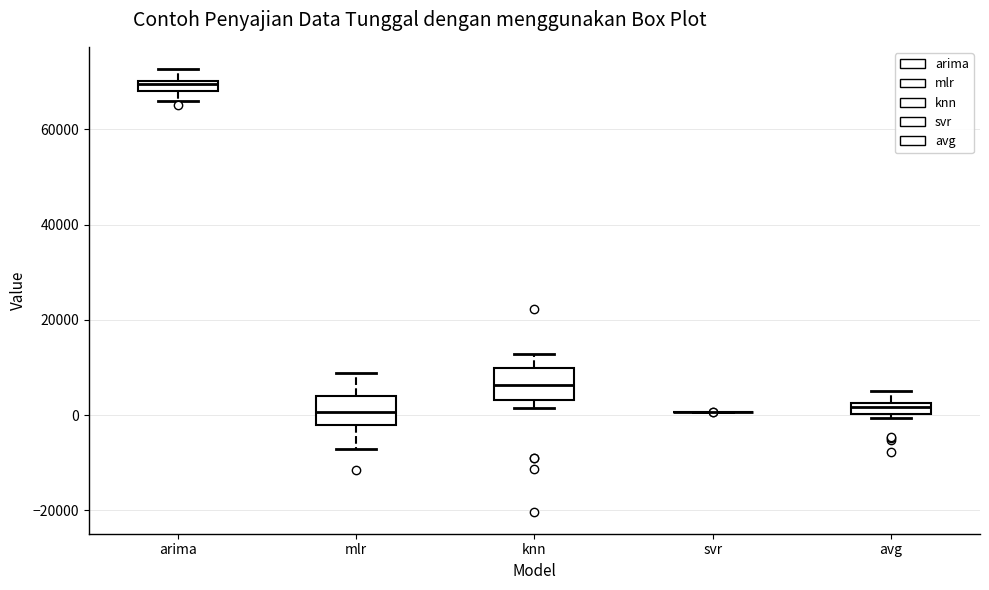

Where is the upper edge of the box for knn on the y-axis? The values are not printed on the chart, so give them approximately, as read against the axis.

10000